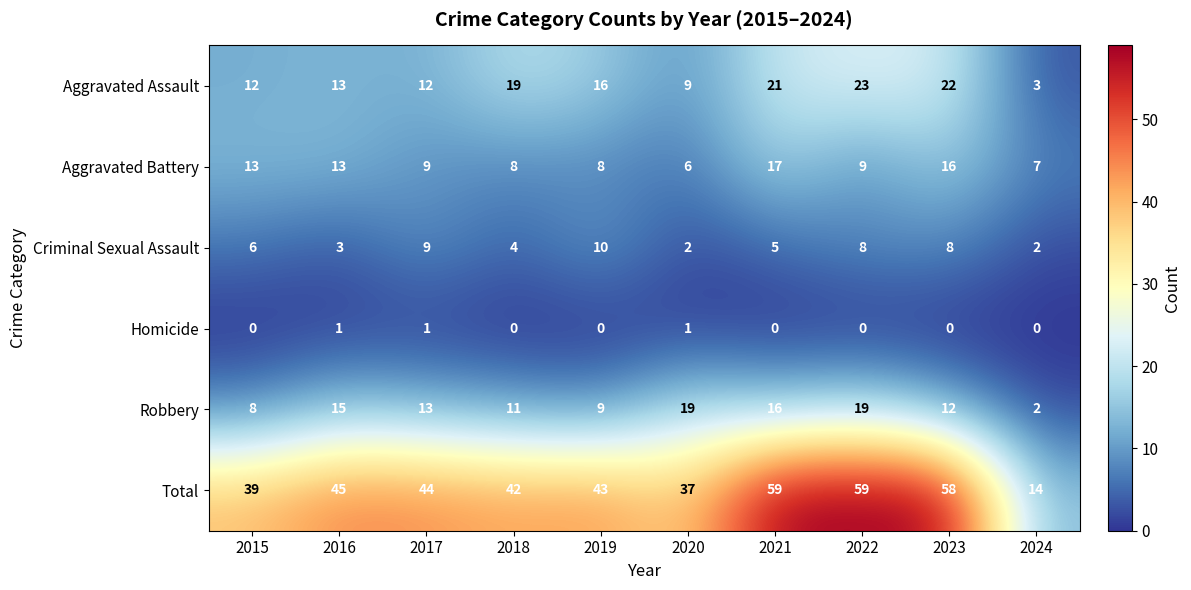

Which category has the highest value in the Aggravated Battery series?

2021